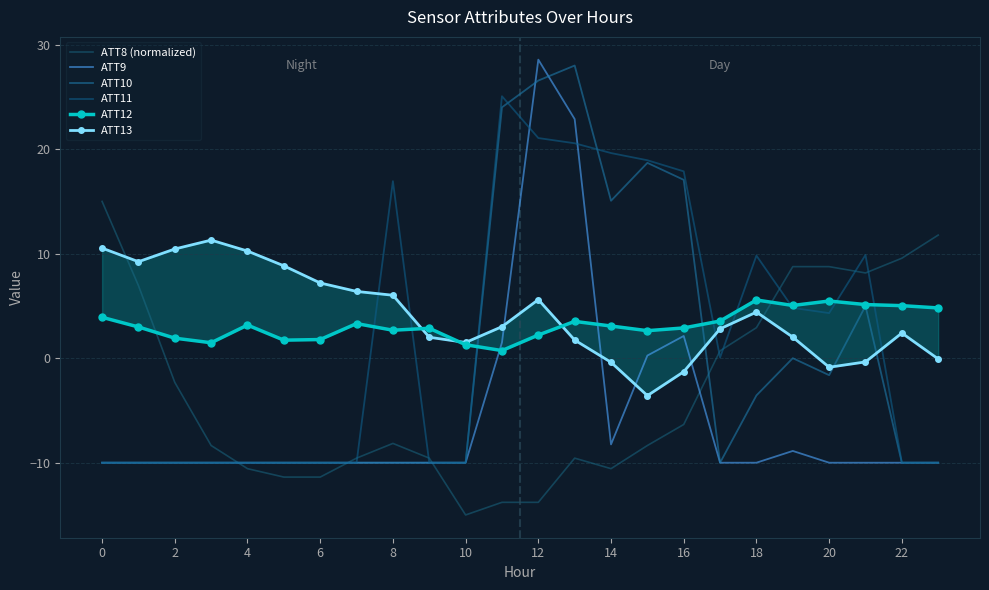

Which series has the widest spread of values?

ATT9